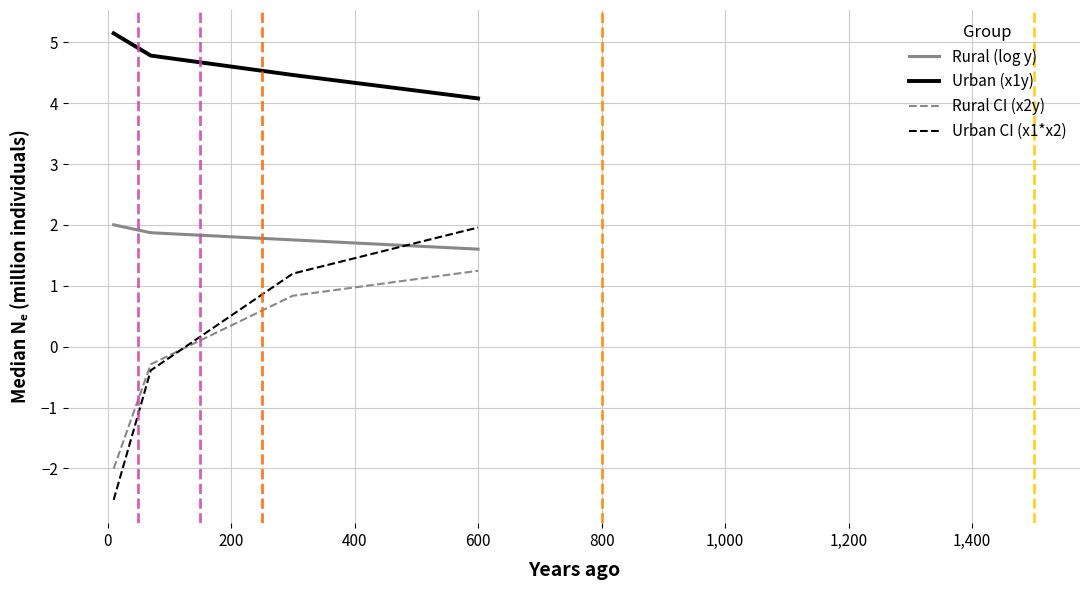

What is the greatest value displayed?

5.2